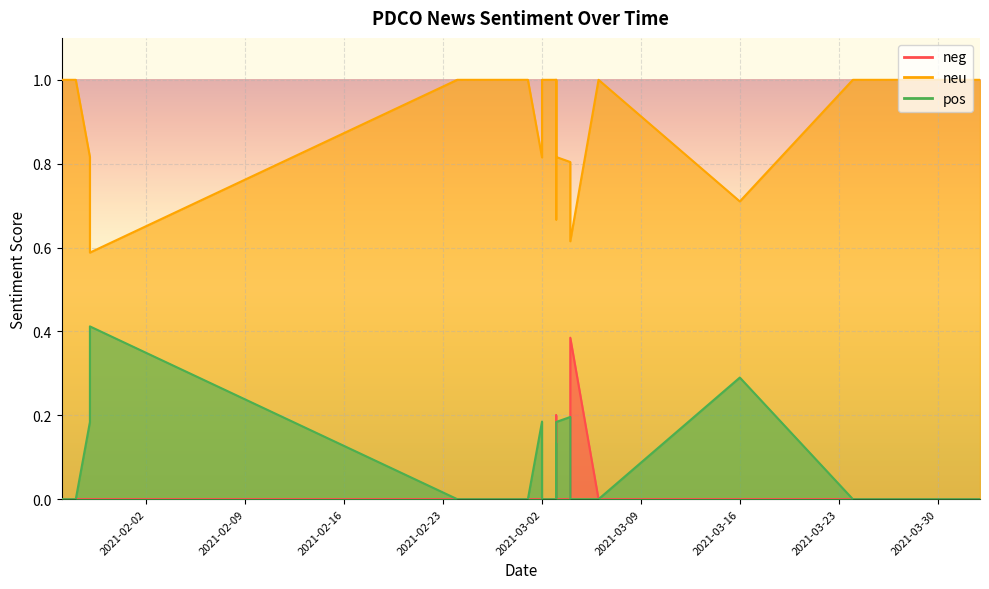

What are all the series names shown in the legend?

neg, neu, pos